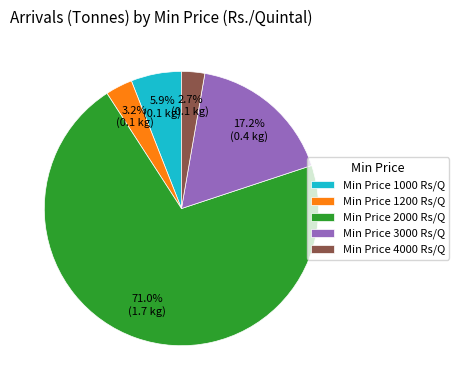

What is the total percentage of Min Price 4000 Rs/Q and Min Price 2000 Rs/Q?

73.7%